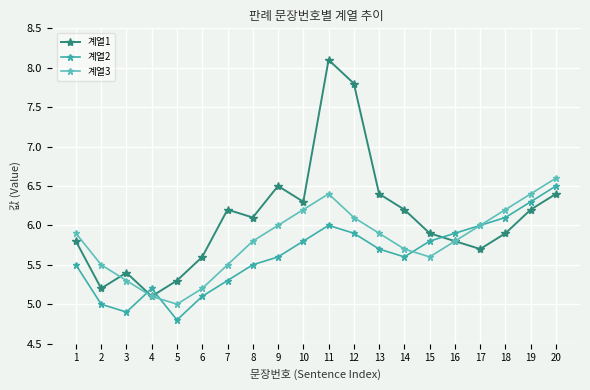

Which category has the lowest value across all series?

5